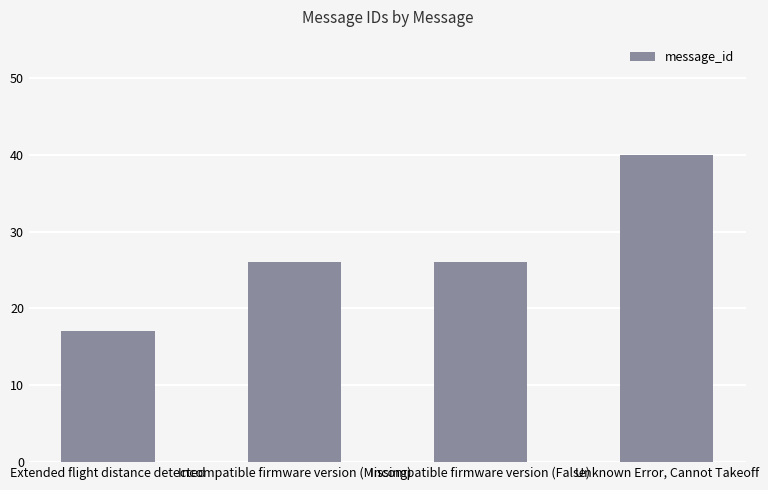

What is the difference between the second highest and minimum values?

9